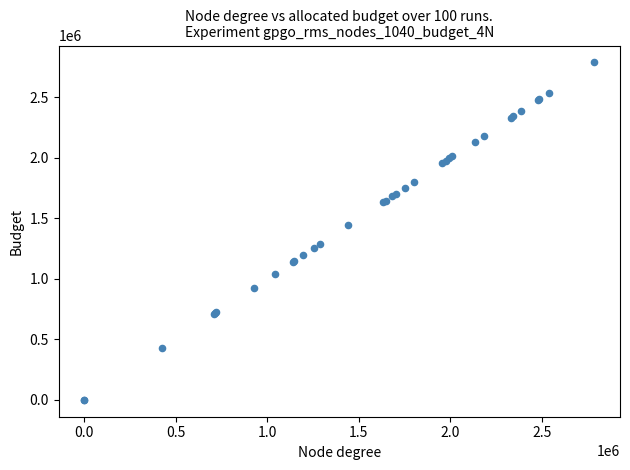

What Y value in the scatter plot is closest to 1394048?

1441833